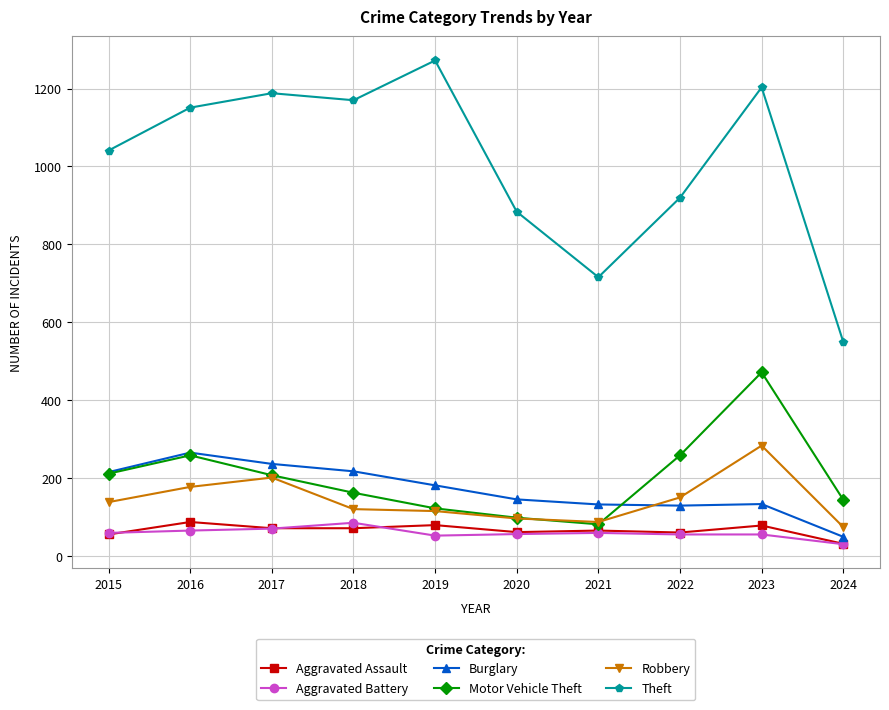

How many series are shown in this chart?

6